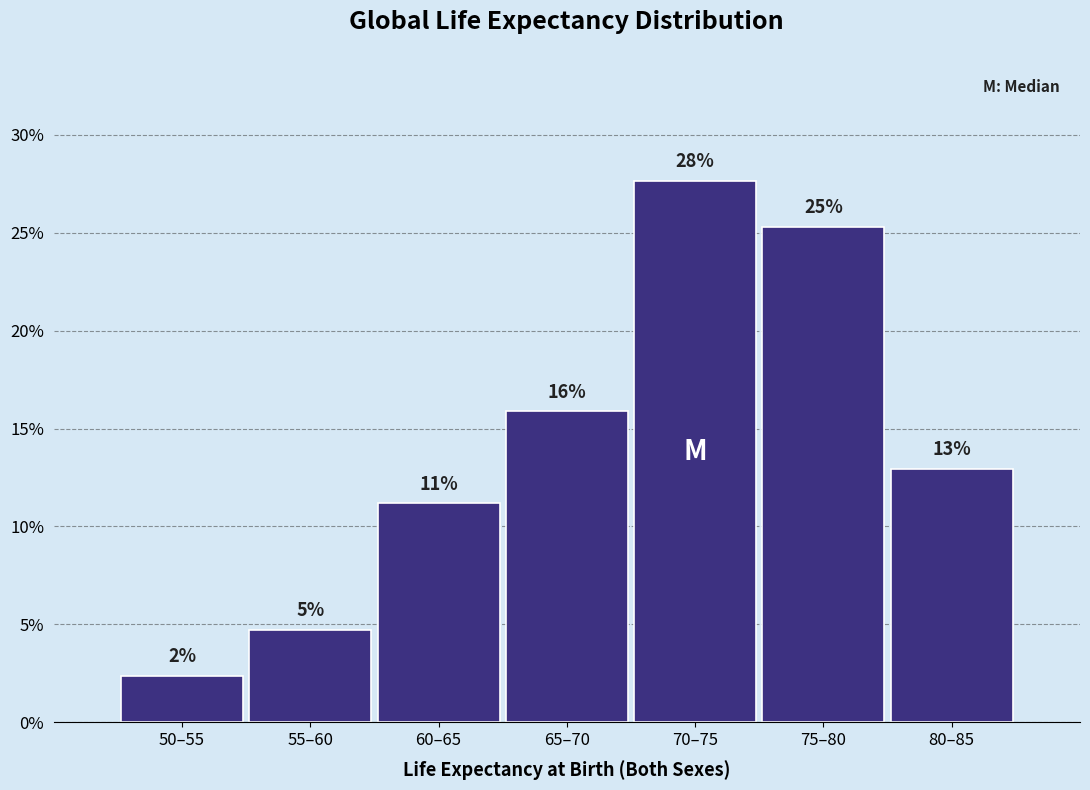

Does the chart contain any negative values?

No